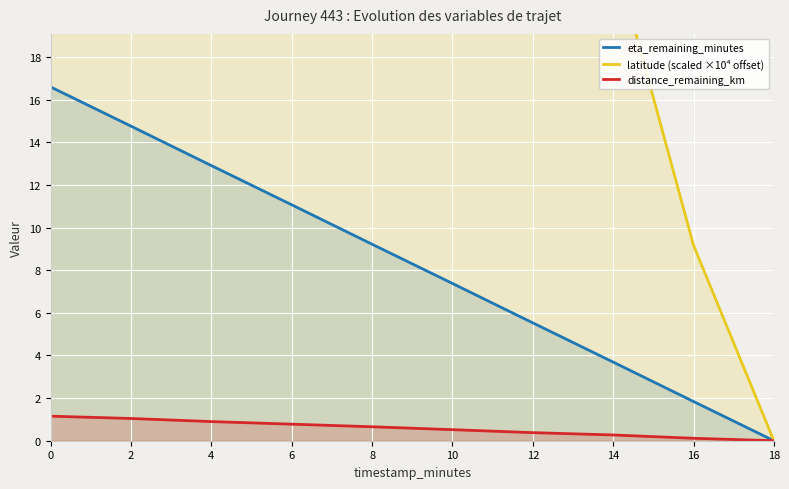

Reading left to right, transcribe all the data shown in this chart.

eta_remaining_minutes: 16.6	14.8	12.9	11.1	9.2	7.4	5.5	3.7	1.8	0.0
latitude (scaled ×10⁴ offset): 96.8	88.1	75.5	65.4	55.4	43.8	31.6	23.0	9.2	0.0
distance_remaining_km: 1.2	1.0	0.9	0.8	0.7	0.5	0.4	0.3	0.1	0.0